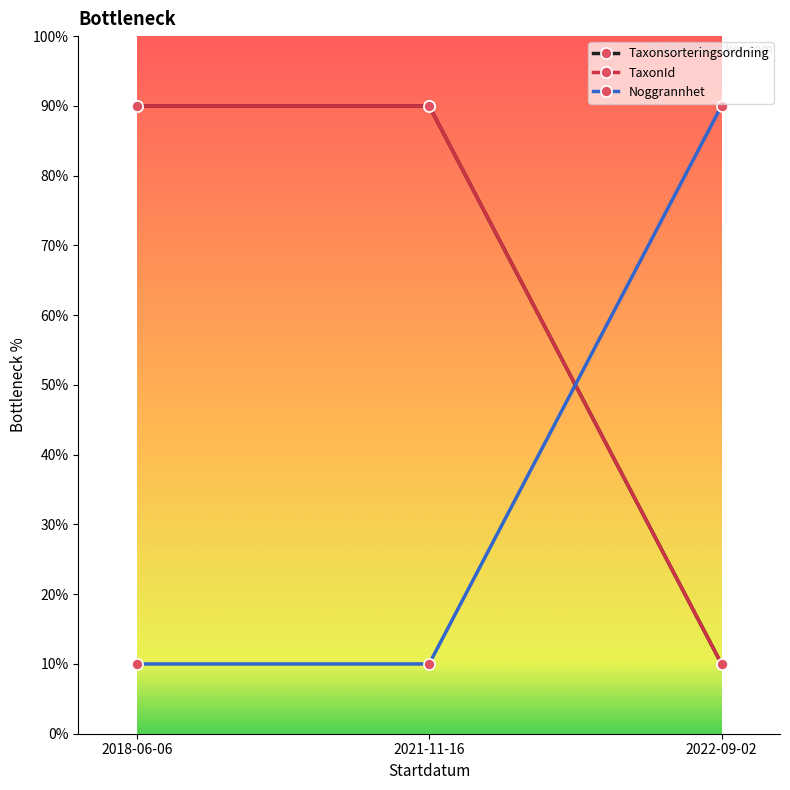

What is the difference between the highest and lowest values at 2022-09-02?

80